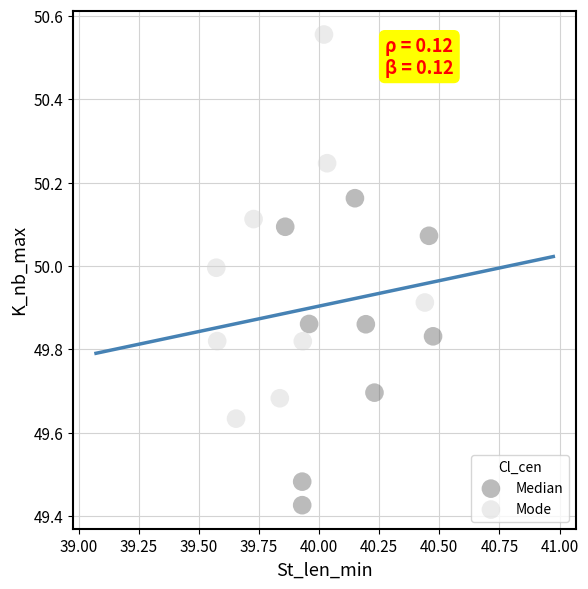

Which series contains the highest Y value?

Mode